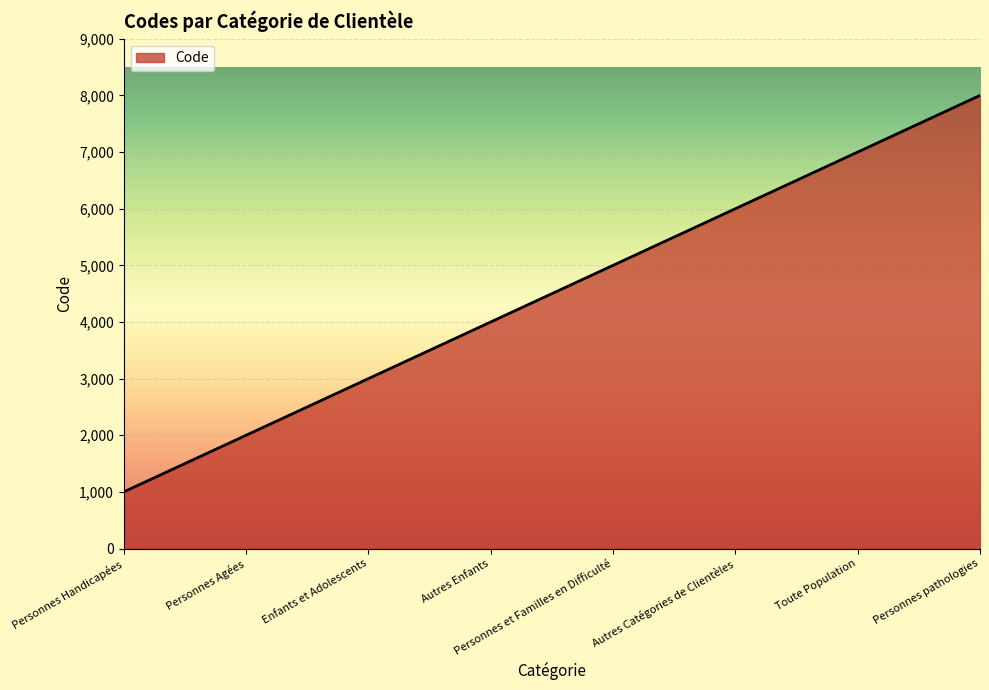

What position from the left is Personnes Agées?

2